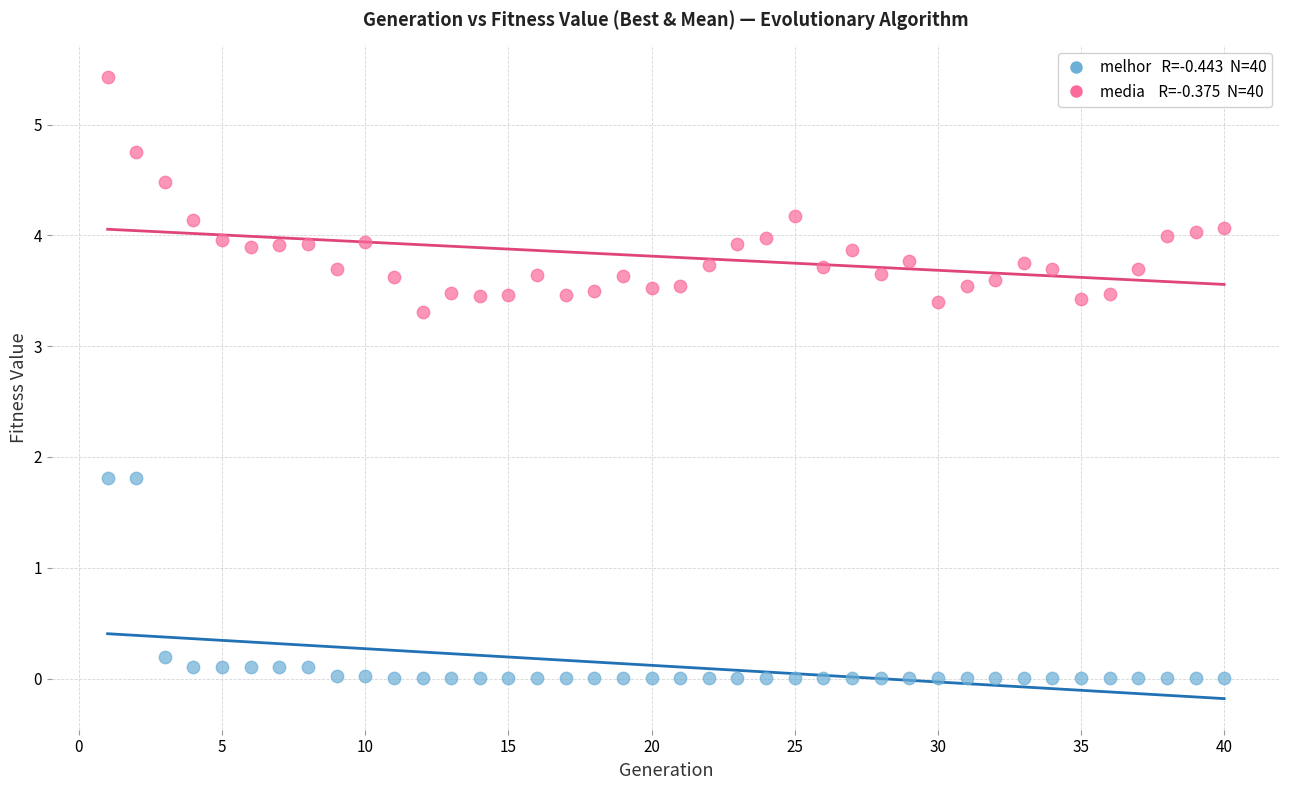

Across all data points, what is the range of X values (max minus min)?

39.0